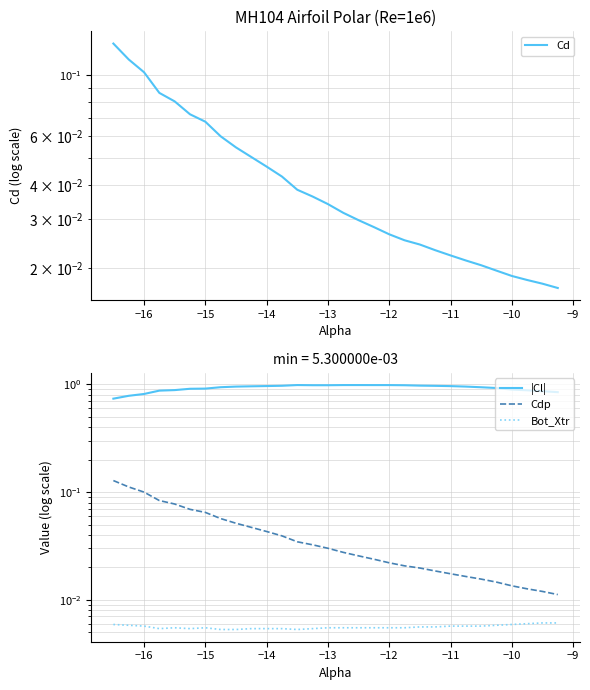

Reading left to right, transcribe all the data shown in this chart.

Cd: 0.1	0.1	0.1	0.1	0.1	0.1	0.1	0.1	0.1	0.1	0.0	0.0	0.0	0.0	0.0	0.0	0.0	0.0	0.0	0.0	0.0	0.0	0.0	0.0	0.0	0.0	0.0	0.0	0.0	0.0
|Cl|: 0.7	0.8	0.8	0.9	0.9	0.9	0.9	0.9	1.0	1.0	1.0	1.0	1.0	1.0	1.0	1.0	1.0	1.0	1.0	1.0	1.0	1.0	1.0	1.0	0.9	0.9	0.9	0.9	0.9	0.8
Cdp: 0.1	0.1	0.1	0.1	0.1	0.1	0.1	0.1	0.1	0.0	0.0	0.0	0.0	0.0	0.0	0.0	0.0	0.0	0.0	0.0	0.0	0.0	0.0	0.0	0.0	0.0	0.0	0.0	0.0	0.0
Bot_Xtr: 0.0	0.0	0.0	0.0	0.0	0.0	0.0	0.0	0.0	0.0	0.0	0.0	0.0	0.0	0.0	0.0	0.0	0.0	0.0	0.0	0.0	0.0	0.0	0.0	0.0	0.0	0.0	0.0	0.0	0.0